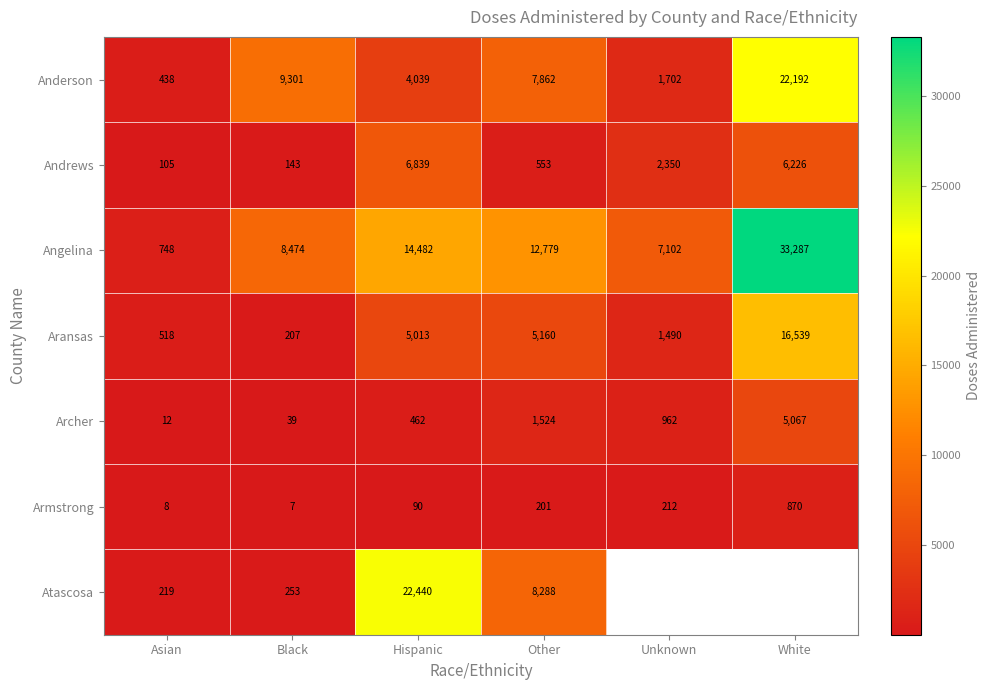

The value of Archer at Other is 548.9. True or false?

False